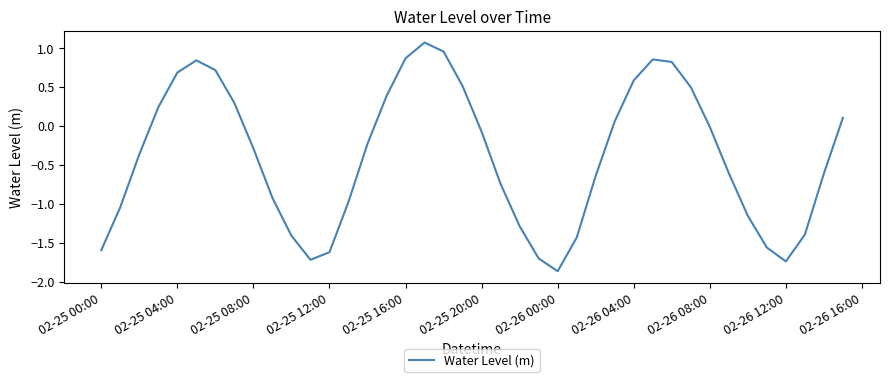

What is the greatest value displayed?

1.1